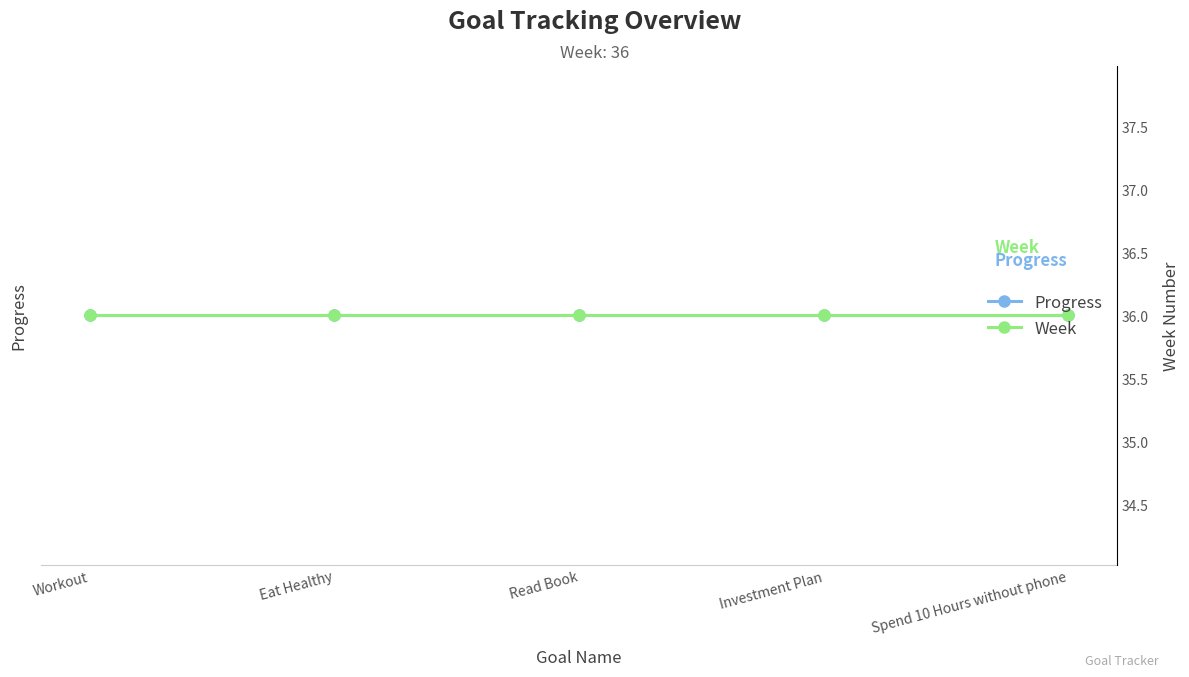

What is the sum of the Week values at Spend 10 Hours without phone and Investment Plan?

72.0